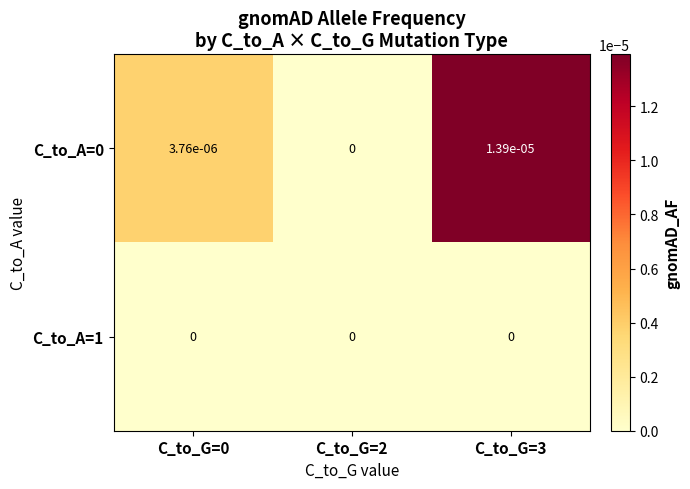

Is it true that C_to_A=1 equals 0.0 at C_to_G=2?

True